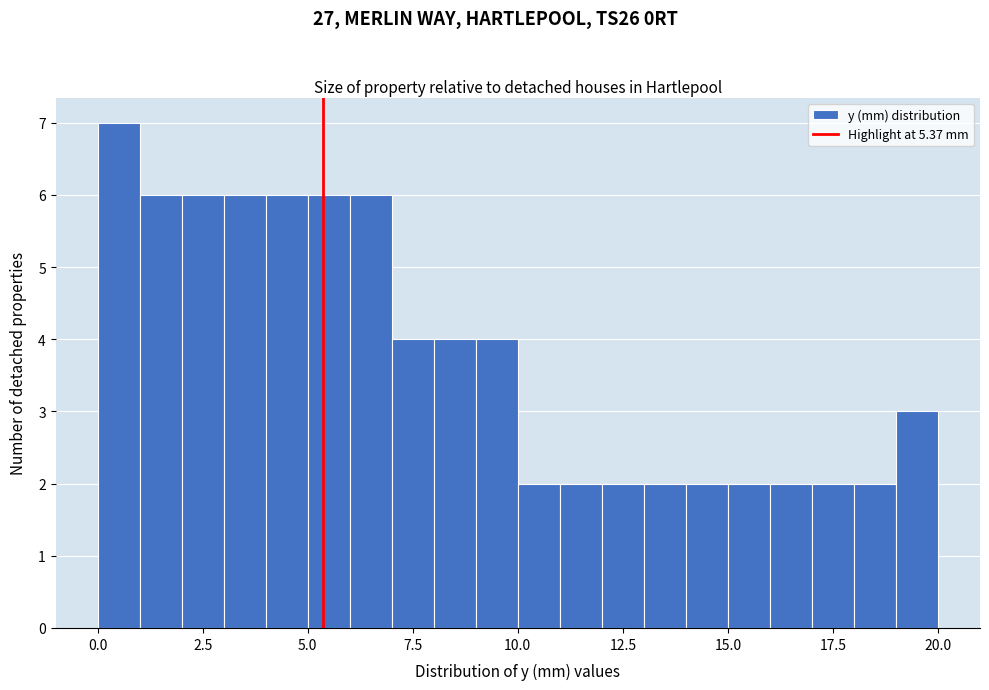

Around what value on the x-axis is the tallest bar? Give the approximate position of its centre, as read against the axis.

0.5